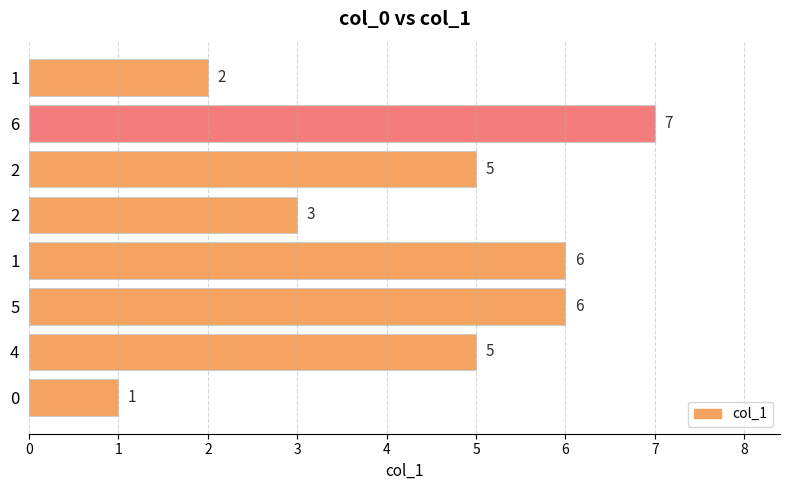

How many data points does each series have?

8